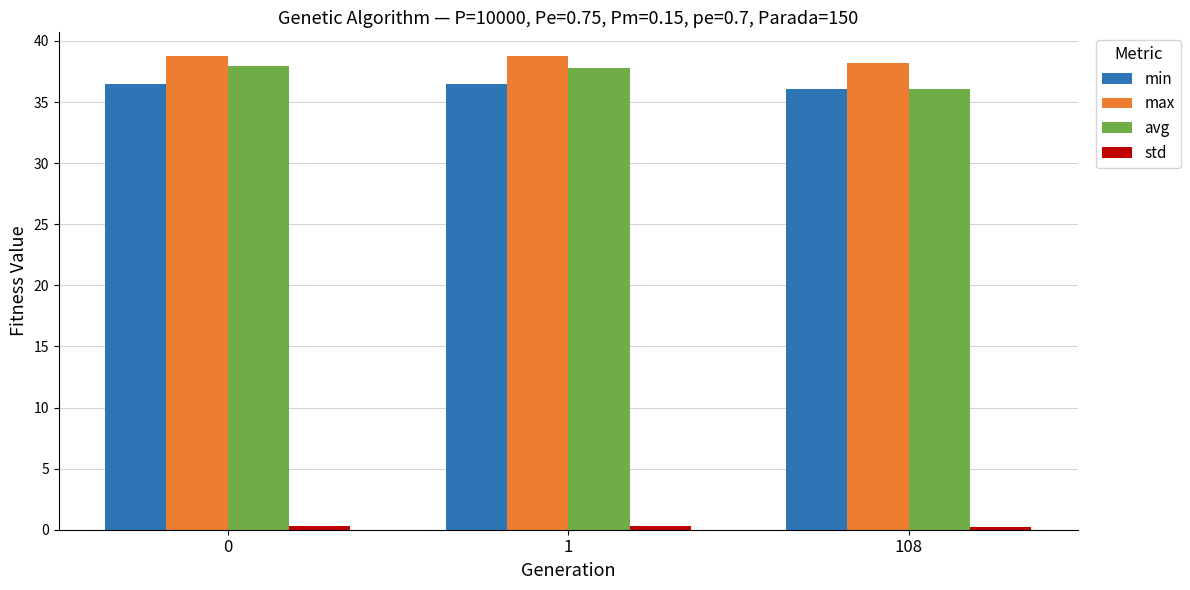

What is the sum of all max values?

115.7